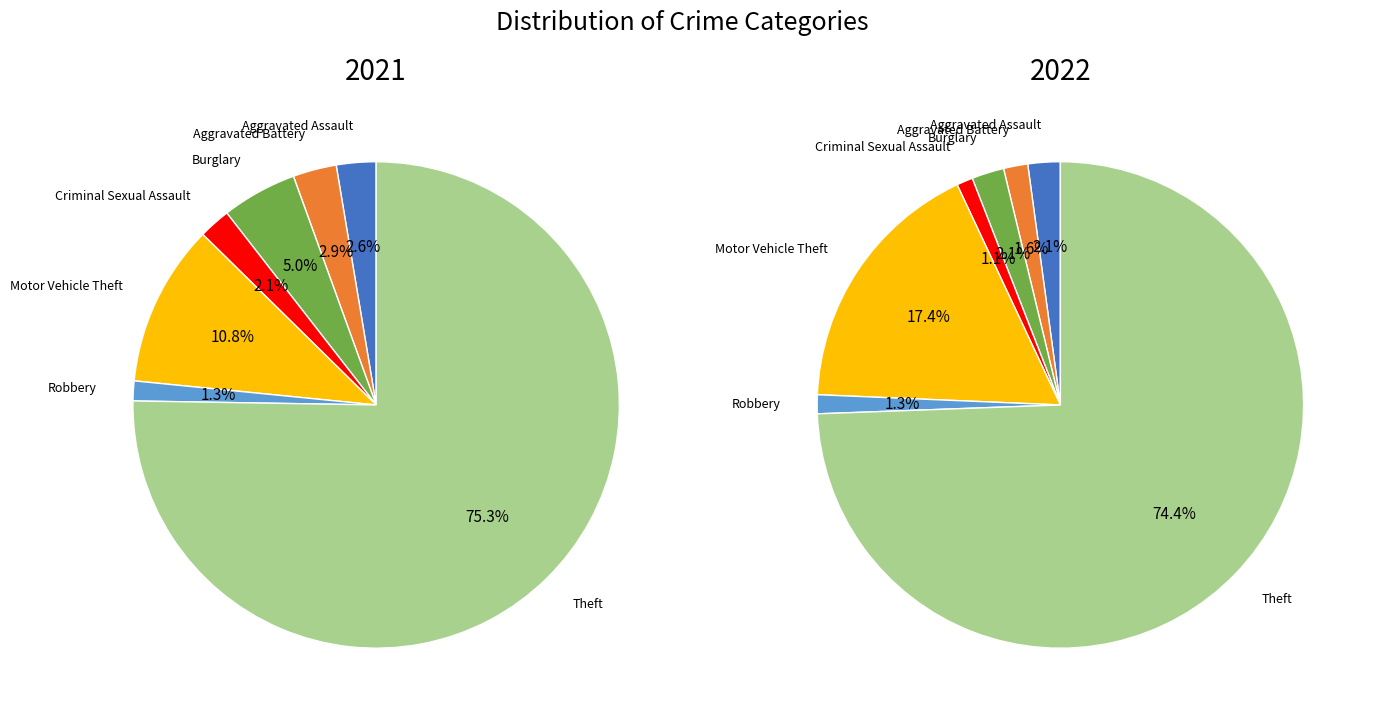

Rank the series by their average value, from highest to lowest.

values_2022, values_2021